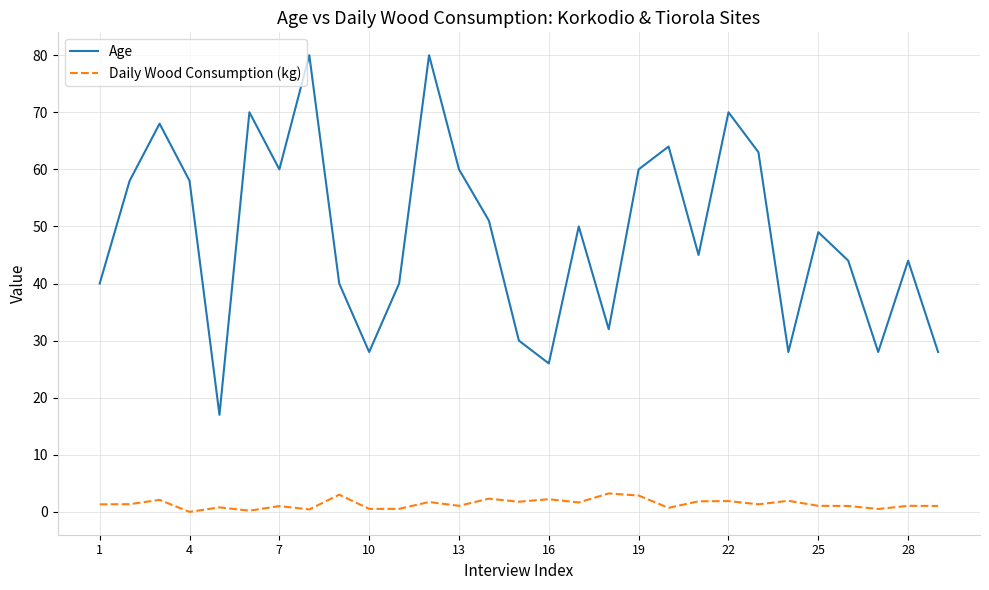

List the series in order of their peak value, lowest first.

Daily Wood Consumption (kg), Age